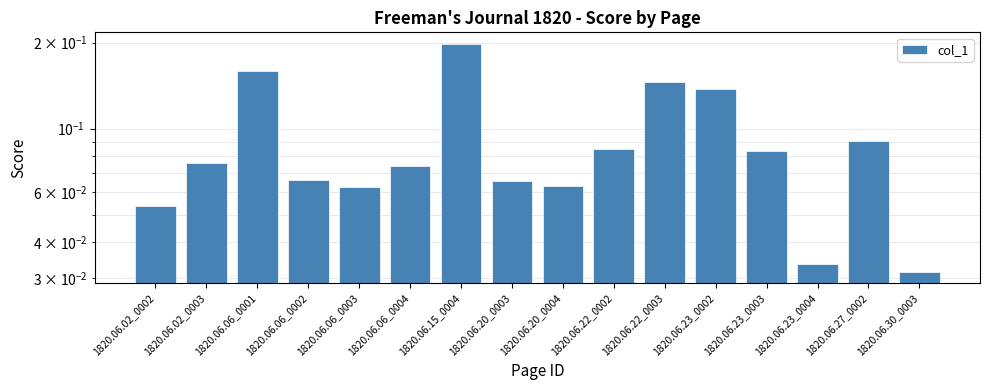

True or false: the data shows 0.0 at 1820.06.02_0002.

False